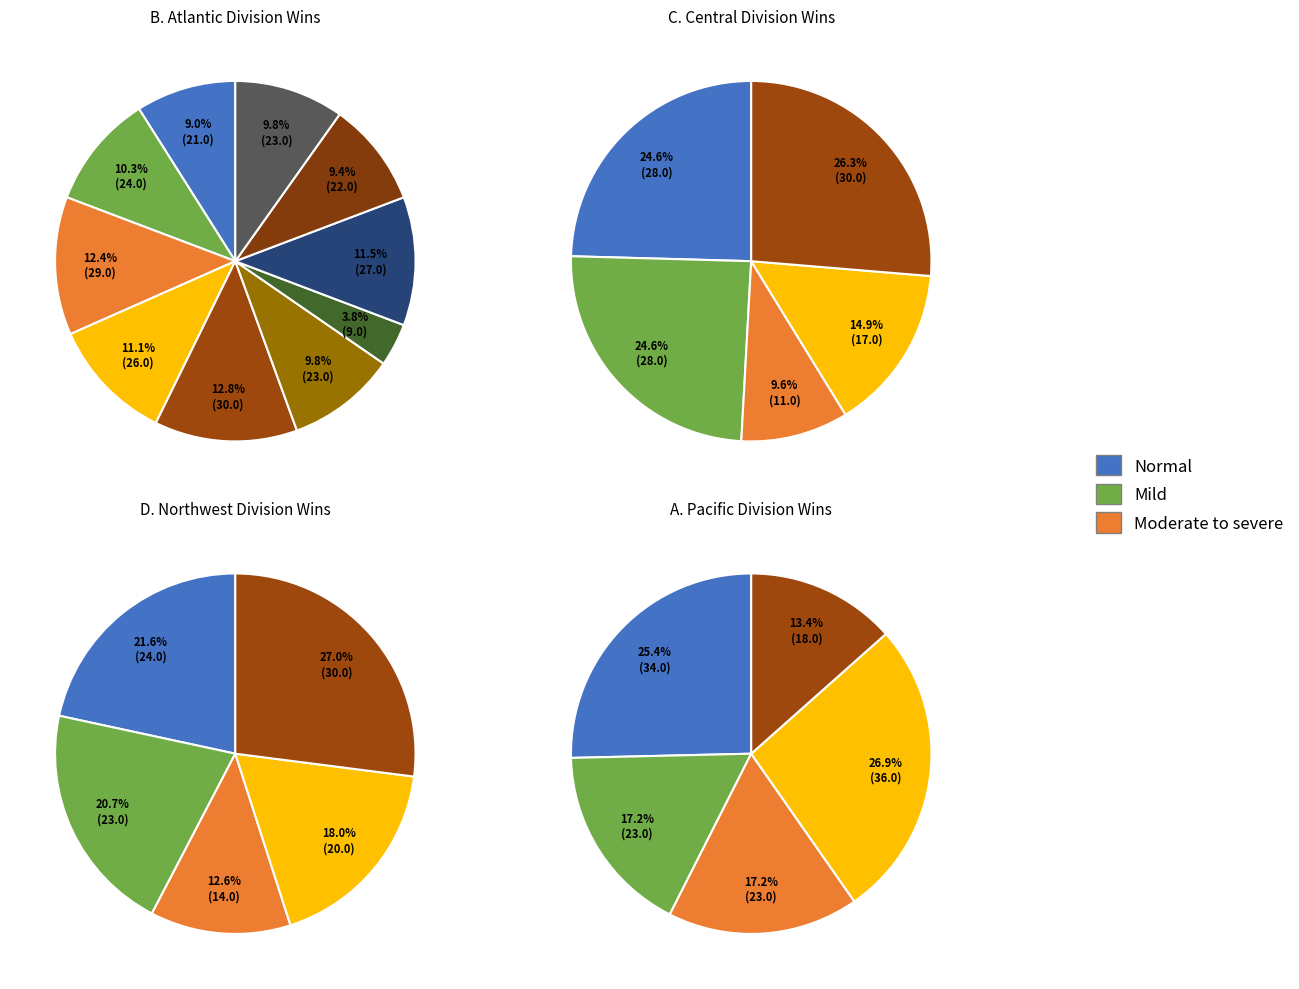

To the nearest percent, what portion does Denver Nuggets represent?

3%